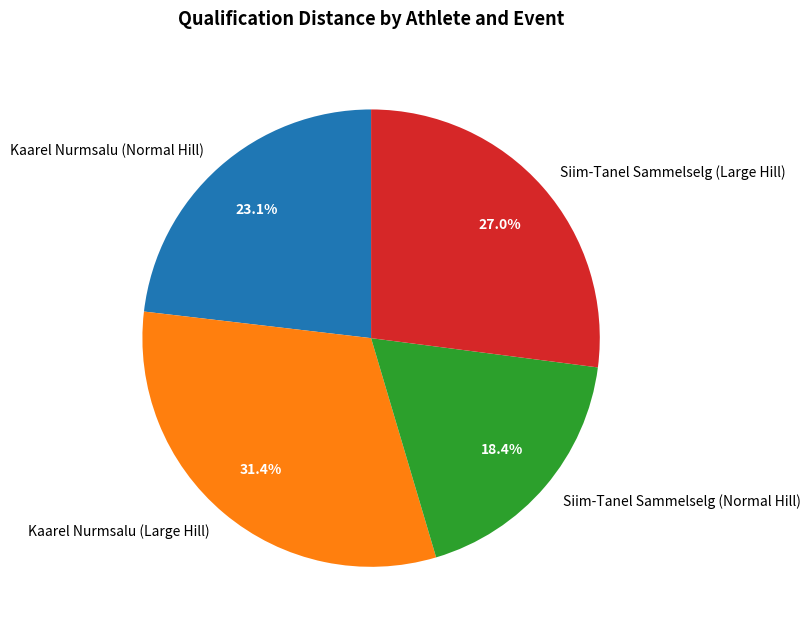

True or false: Siim-Tanel Sammelselg (Large Hill) accounts for 27% of the total.

True